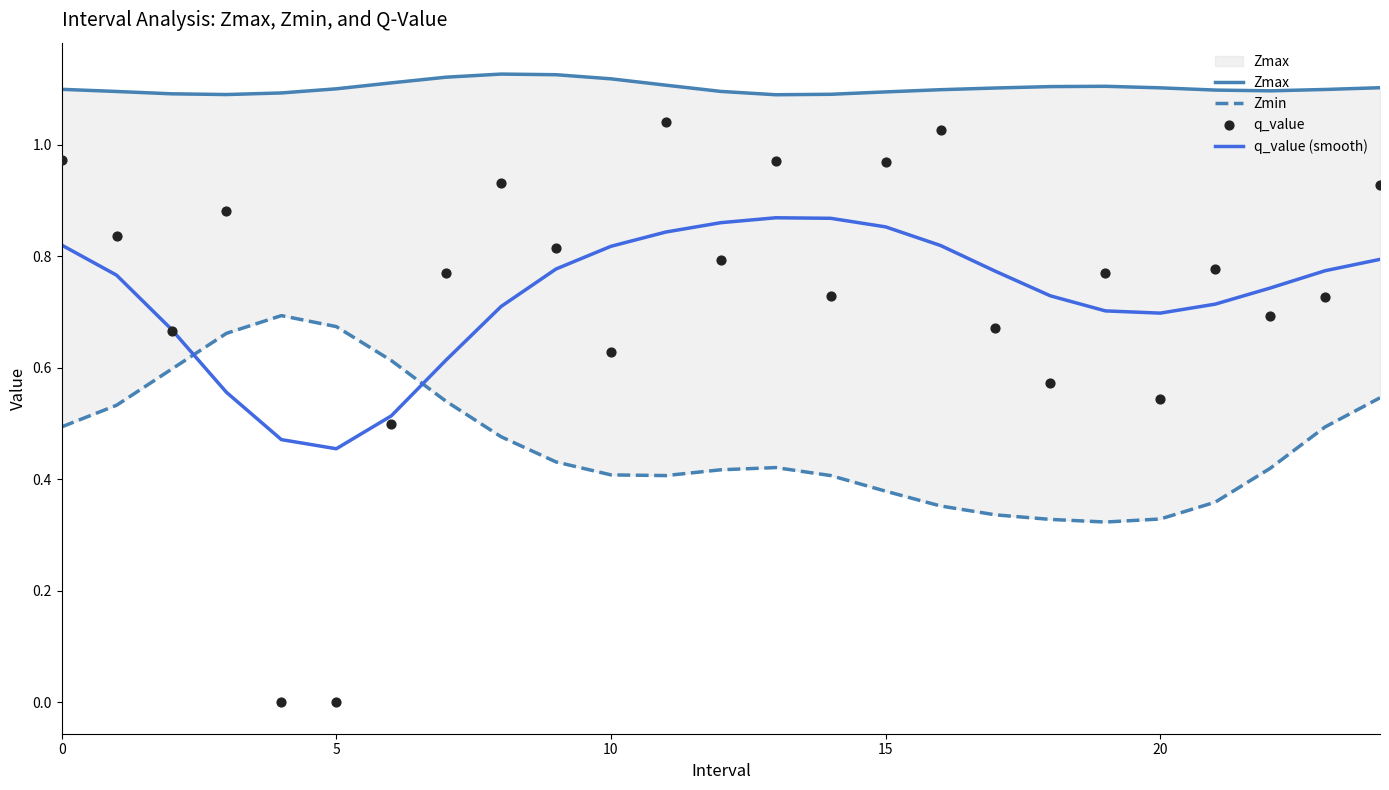

At how many categories does at least one series exceed 0?

25